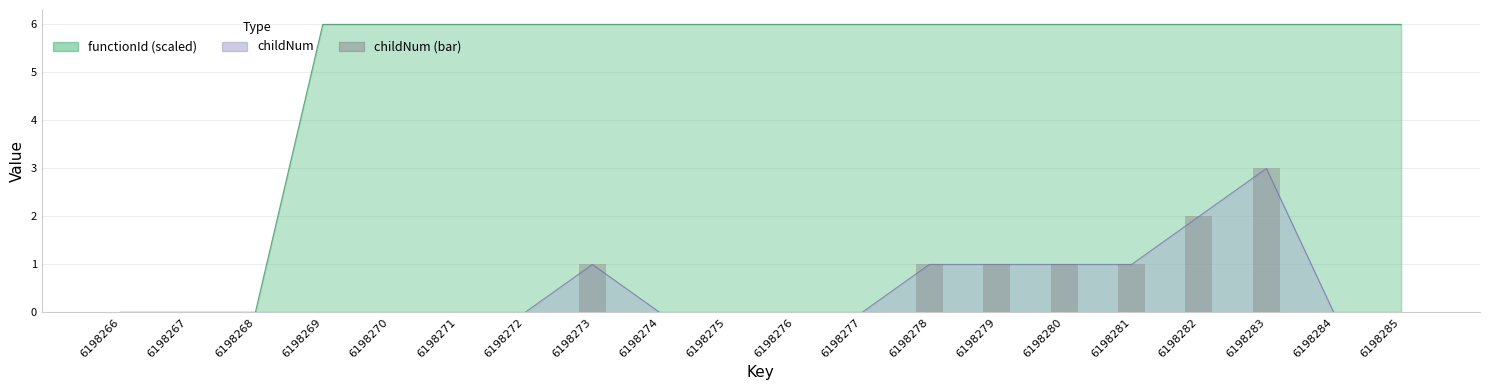

Reading right to left, list all the values displayed in this chart.

0	0	3	2	1	1	1	1	0	0	0	0	1	0	0	0	0	0	0	0